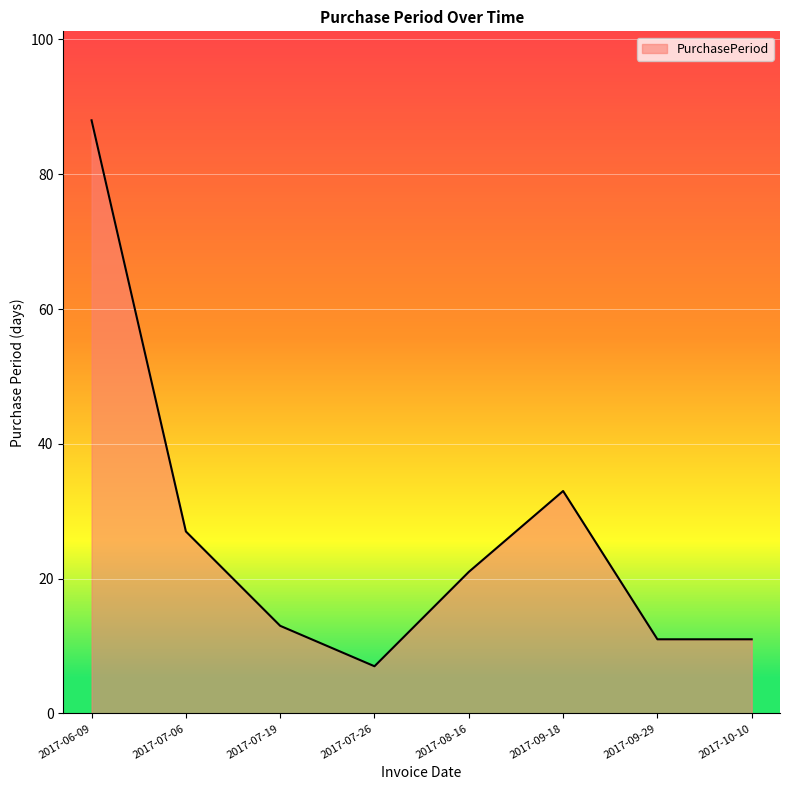

What is the change in value from 2017-06-09 to 2017-10-10?

-77